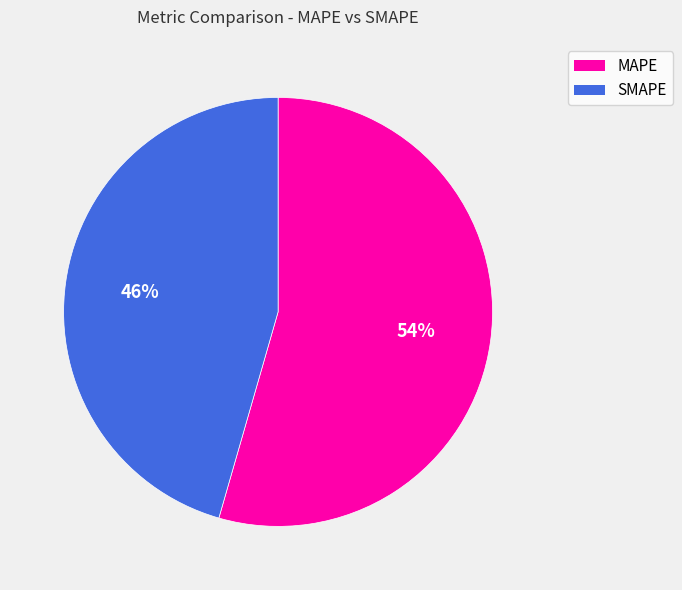

Is it true that MAPE is 54% of the pie?

True